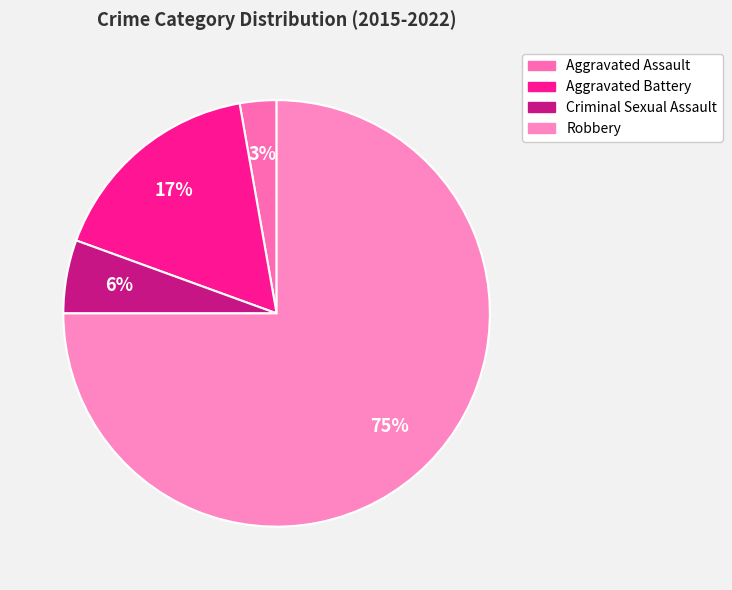

To the nearest percent, what portion does Criminal Sexual Assault represent?

6%